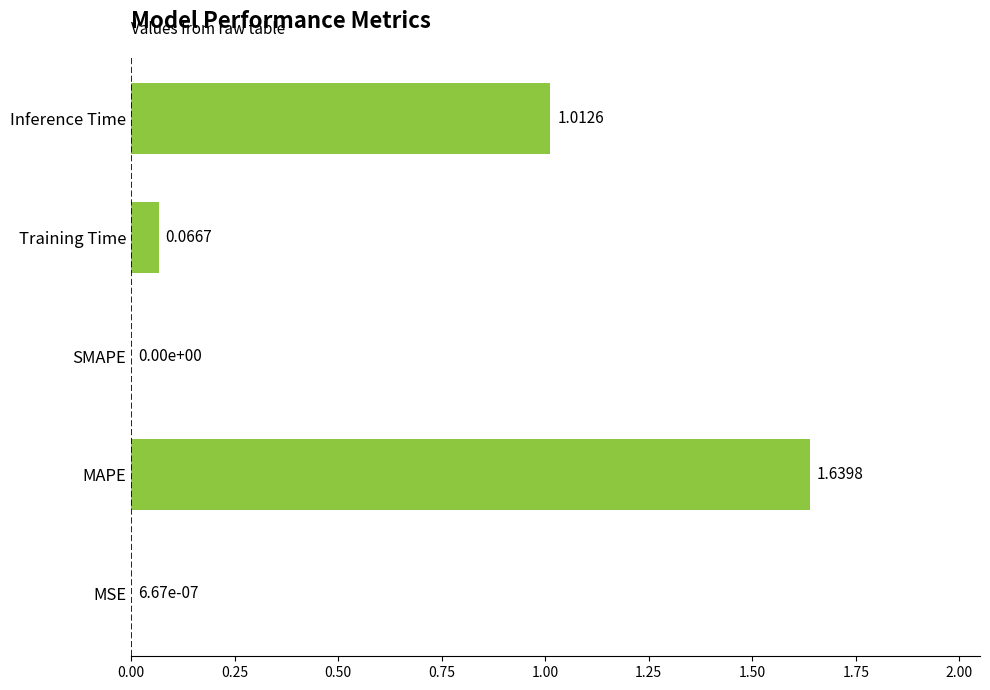

What is the sum of all values?

2.7